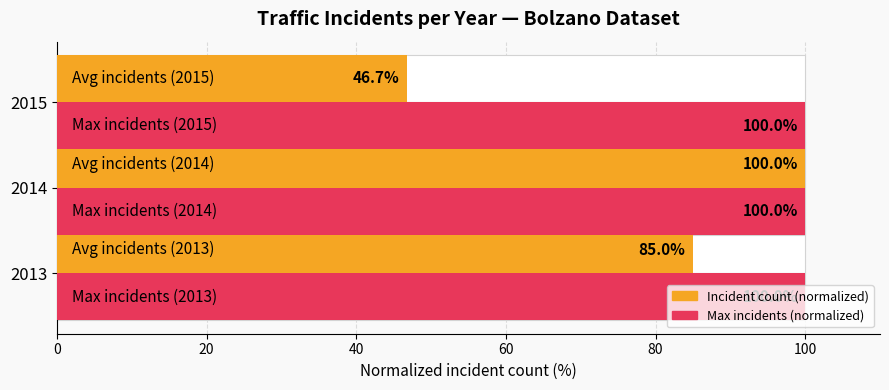

List the series in order of their peak value, highest first.

Incident count (normalized), Max incidents (normalized)